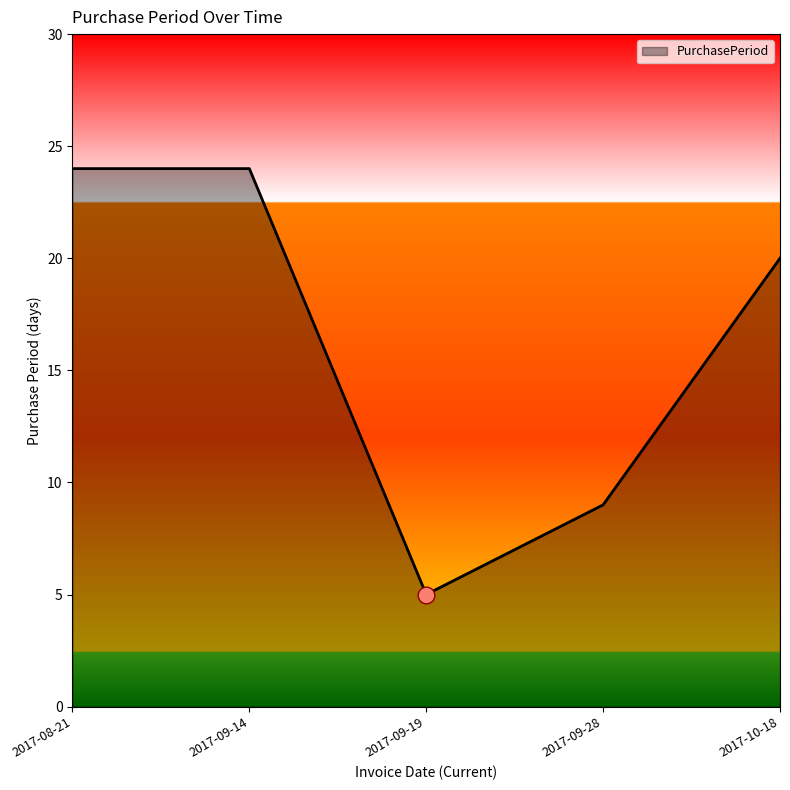

How many lines are shown in the chart?

1